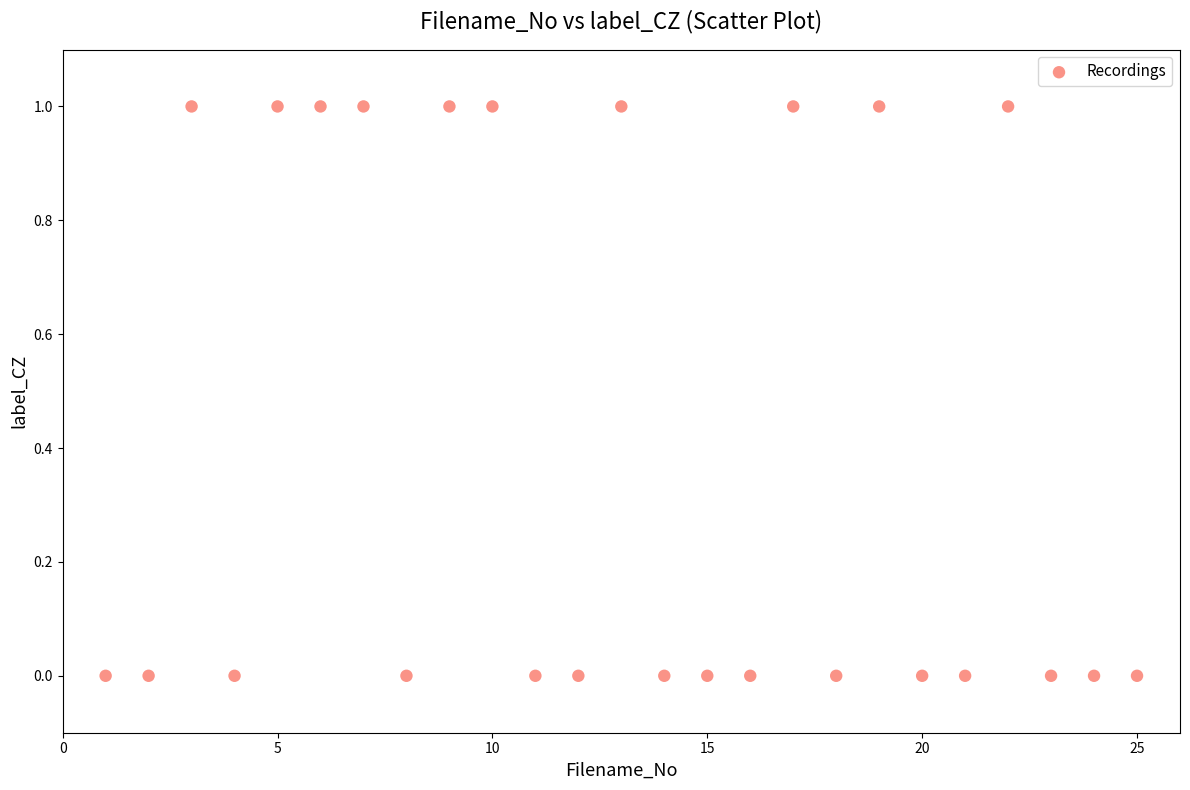

What is the range of X values (max minus min)?

24